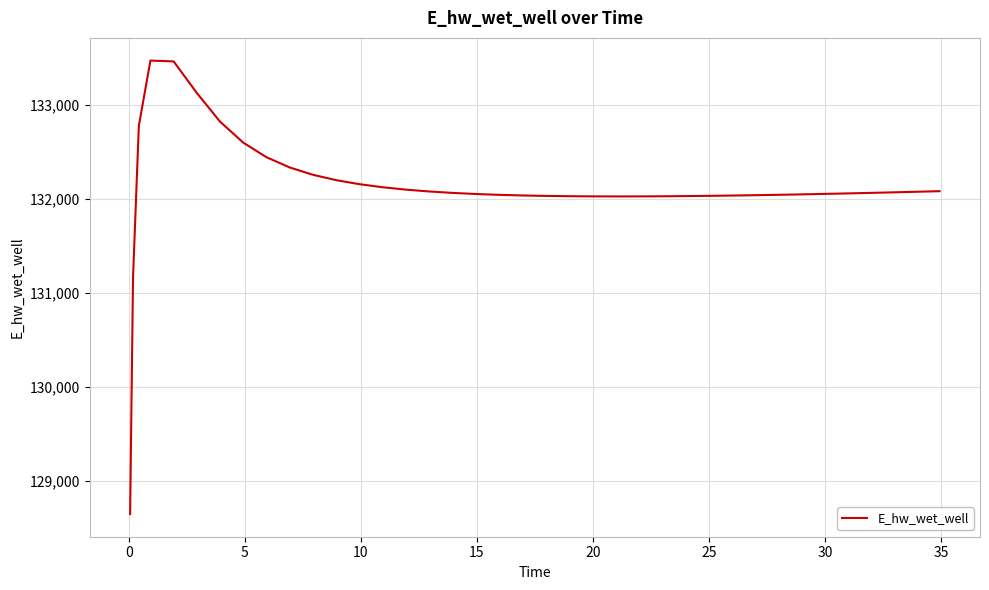

What is the difference between the maximum and minimum values?

4825.4